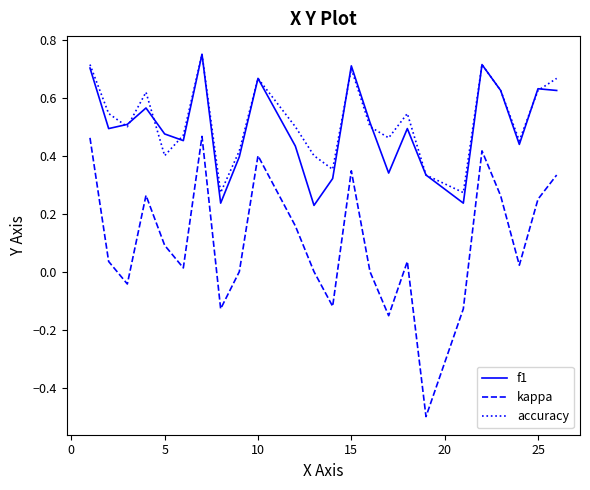

True or false: f1 and kappa cross at least once.

False